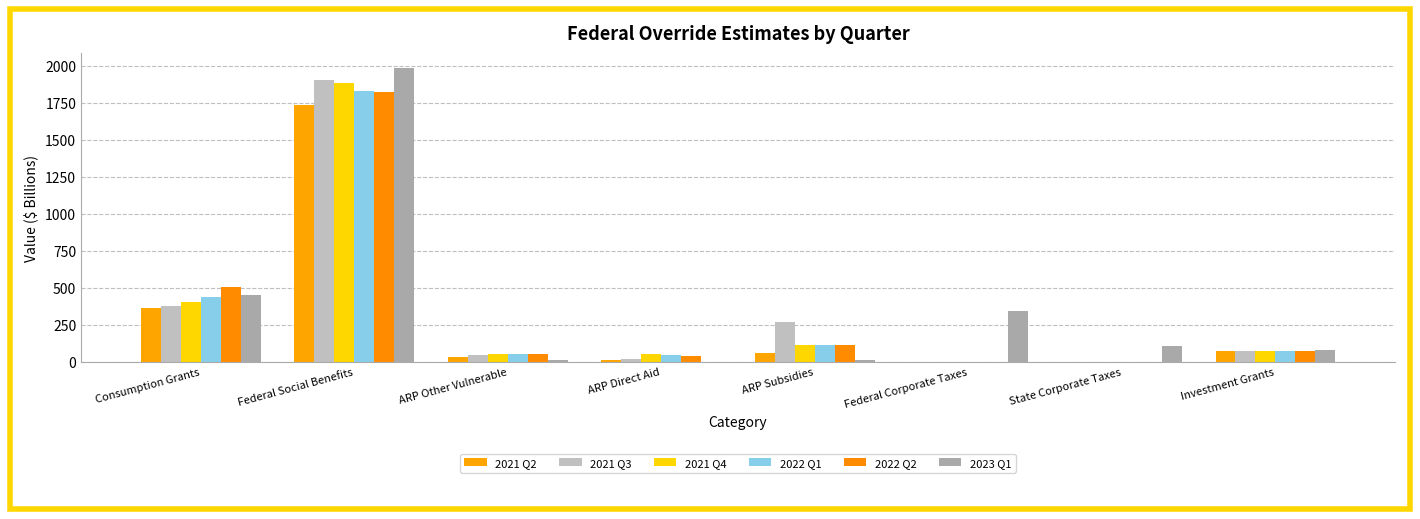

Are the bars grouped side by side (vs. stacked)?

Yes